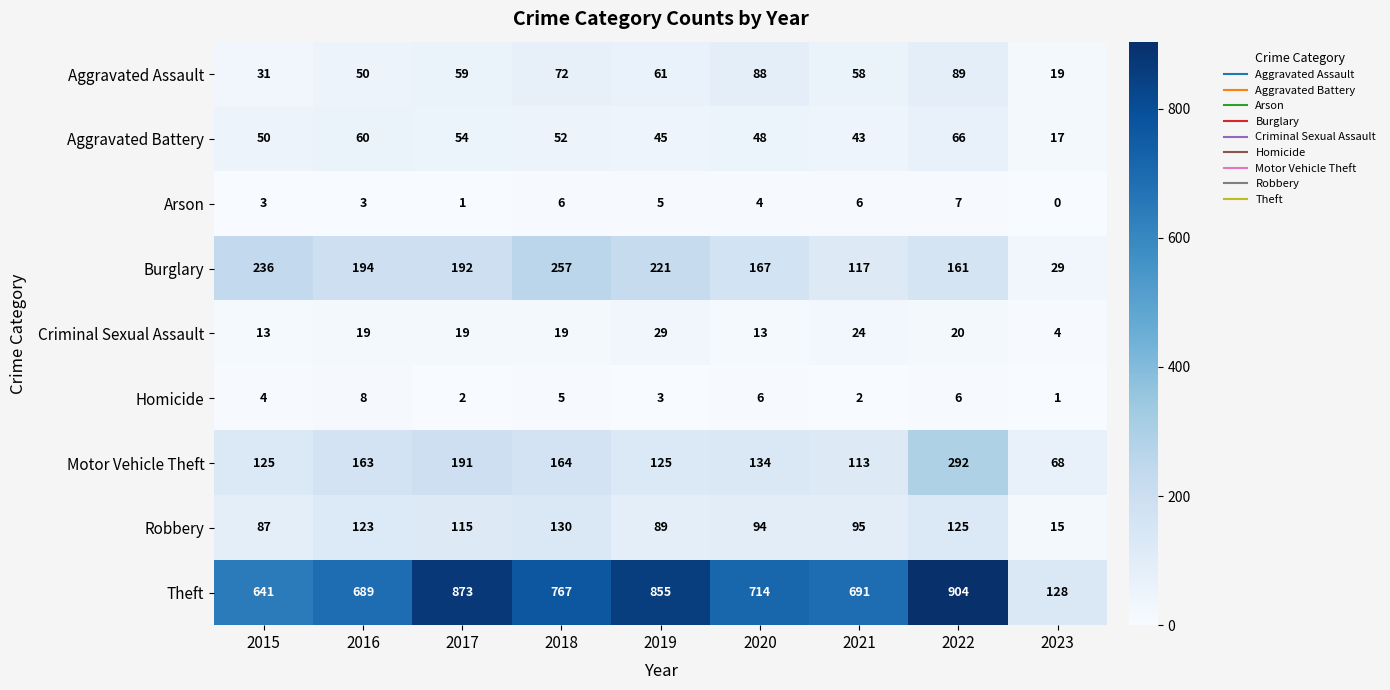

Is it true that Criminal Sexual Assault equals 19 at 2018?

True